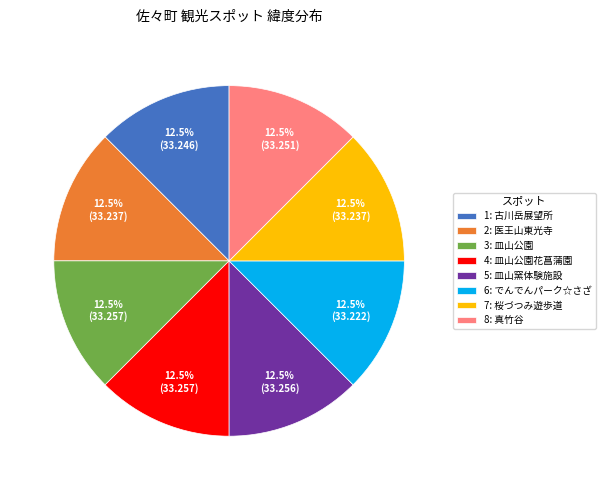

To the nearest percent, what is the combined percentage of 7: 桜づつみ遊歩道 and 3: 皿山公園?

25%